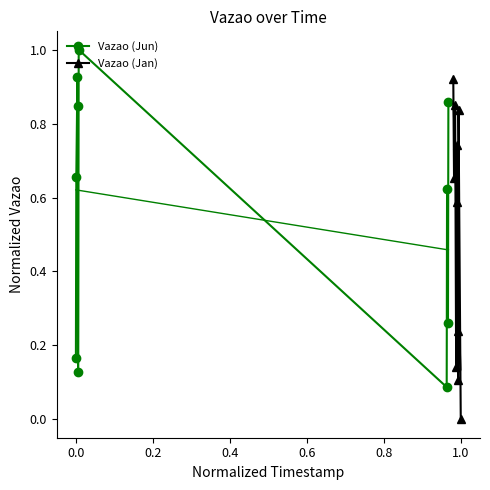

How many interior local peaks does the Vazao (Jun) series have?

3